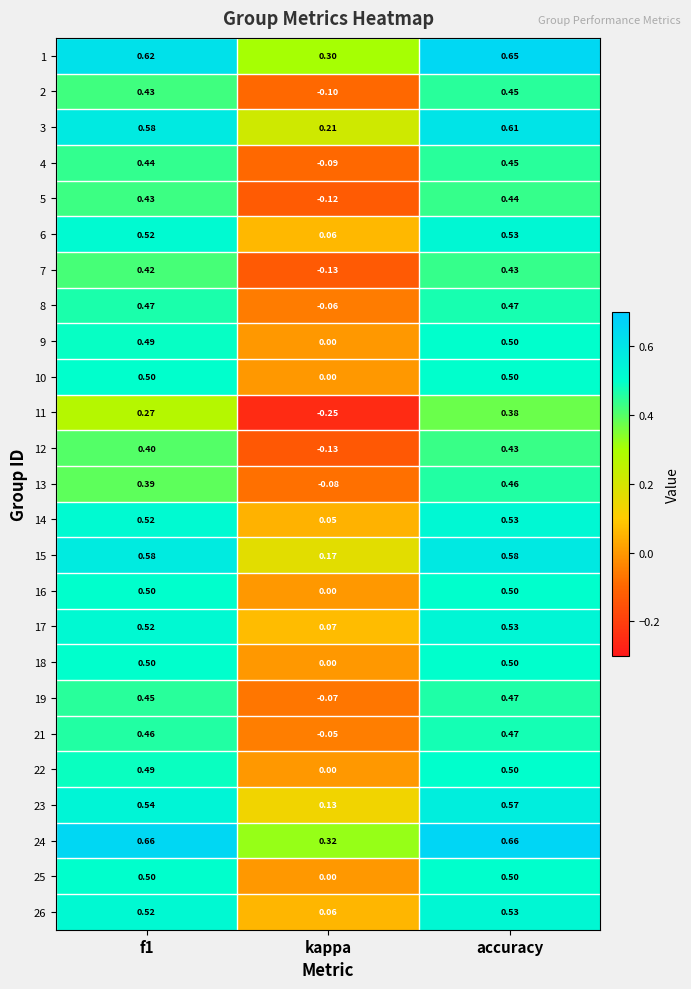

At which category is the sum across all series the highest?

accuracy